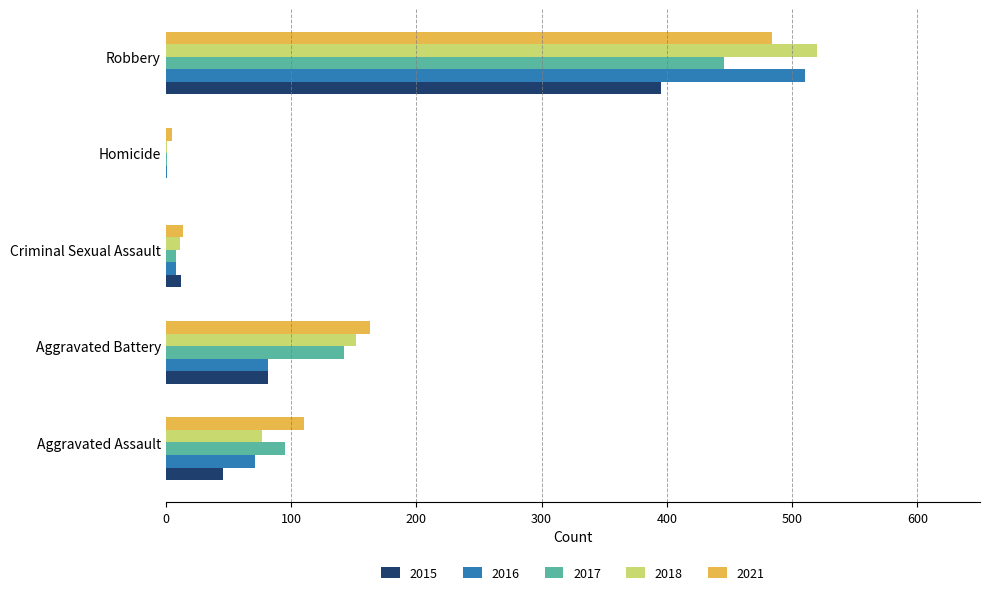

The value of 2018 at Aggravated Assault is 77. True or false?

True